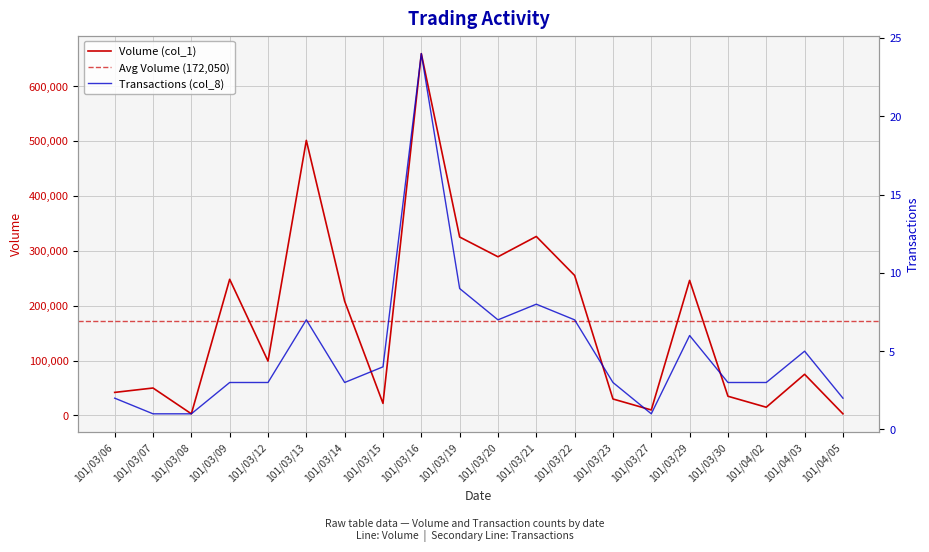

True or false: Transactions (col_8) has a value of 9 at 101/03/19.

True